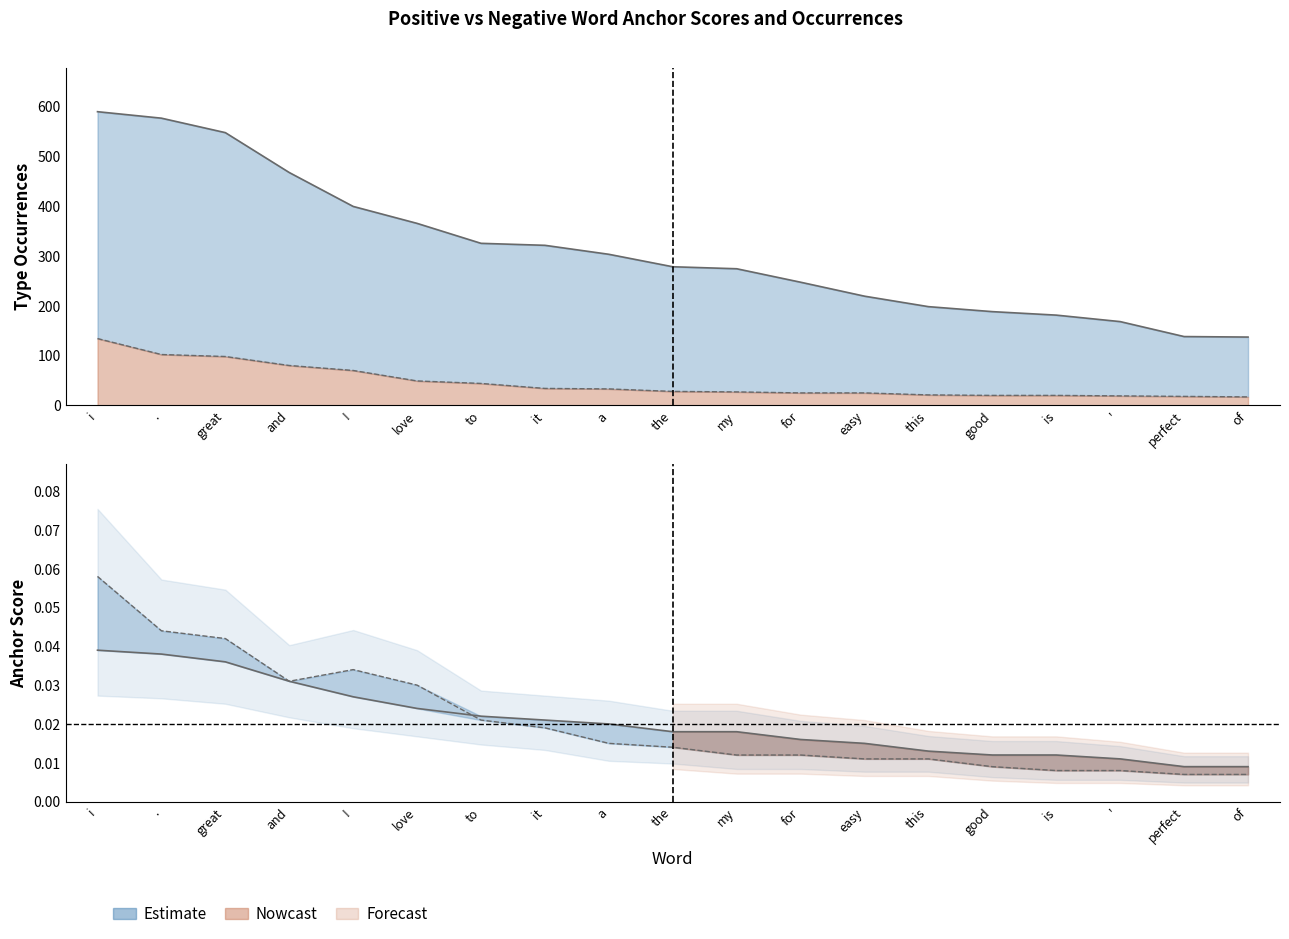

Reading right to left, what are all the values shown in this chart?

positive anchor score: of=0.0	perfect=0.0	'=0.0	is=0.0	good=0.0	this=0.0	easy=0.0	for=0.0	my=0.0	the=0.0	a=0.0	it=0.0	to=0.0	love=0.0	!=0.0	and=0.0	great=0.0	.=0.0	i=0.0
negative anchor score: of=0.0	perfect=0.0	'=0.0	is=0.0	good=0.0	this=0.0	easy=0.0	for=0.0	my=0.0	the=0.0	a=0.0	it=0.0	to=0.0	love=0.0	!=0.0	and=0.0	great=0.0	.=0.0	i=0.1
pos type occ: of=137.0	perfect=138.0	'=168.0	is=181.0	good=188.0	this=198.0	easy=219.0	for=247.0	my=274.0	the=278.0	a=303.0	it=321.0	to=325.0	love=365.0	!=399.0	and=467.0	great=547.0	.=576.0	i=589.0
neg type occ: of=17.0	perfect=18.0	'=19.0	is=20.0	good=20.0	this=21.0	easy=25.0	for=25.0	my=27.0	the=28.0	a=33.0	it=34.0	to=44.0	love=49.0	!=70.0	and=80.0	great=98.0	.=102.0	i=134.0